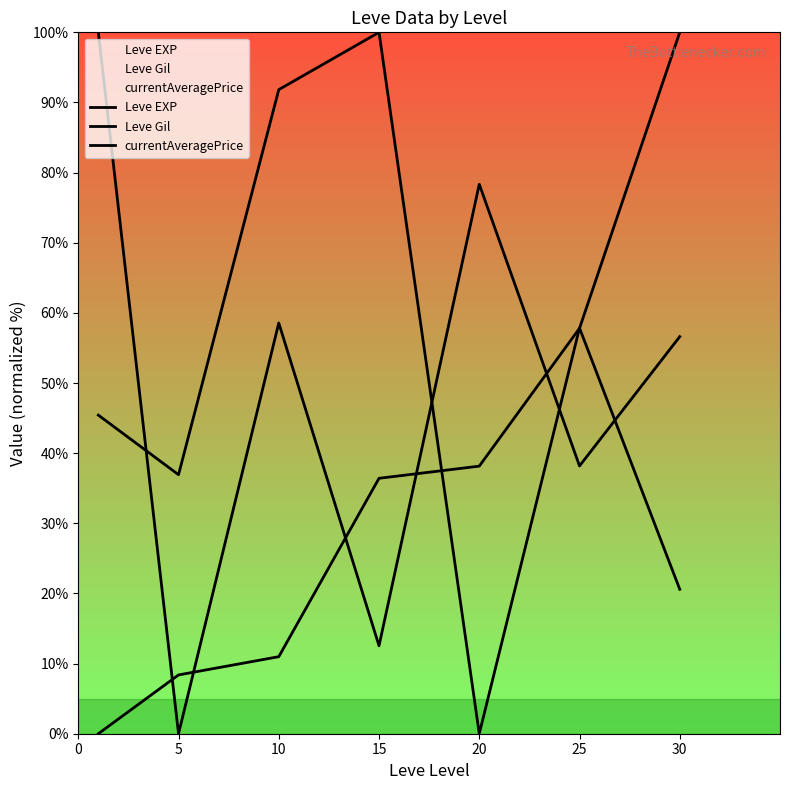

How many data points in Leve Gil are less than 45?

3